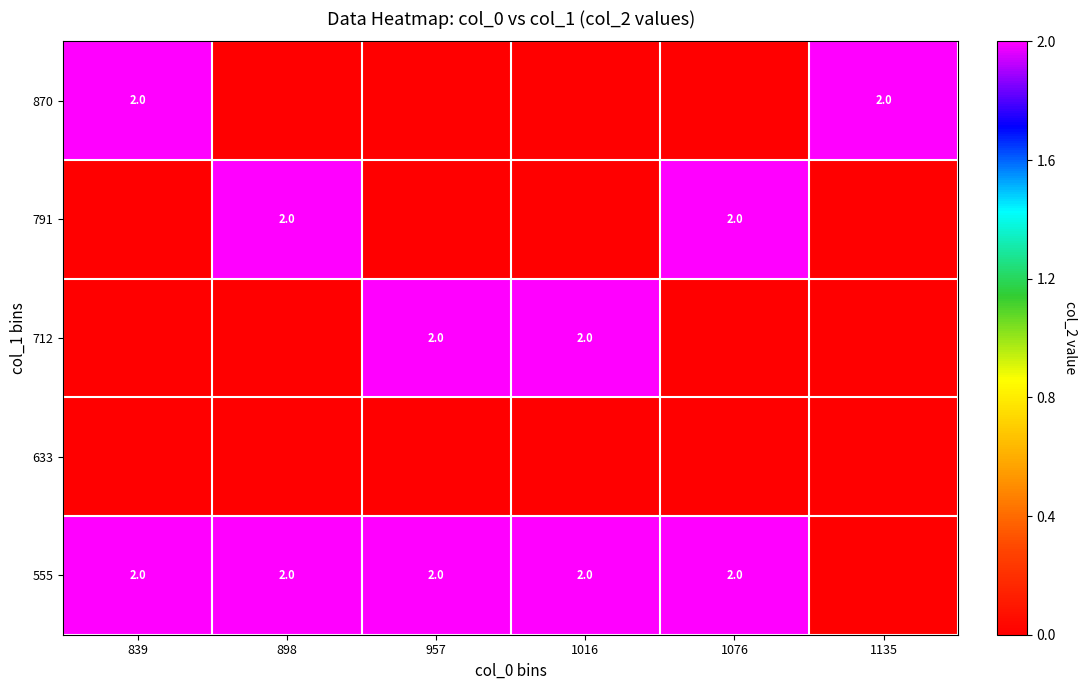

Is it true that 870 equals 2.0 at 839?

True